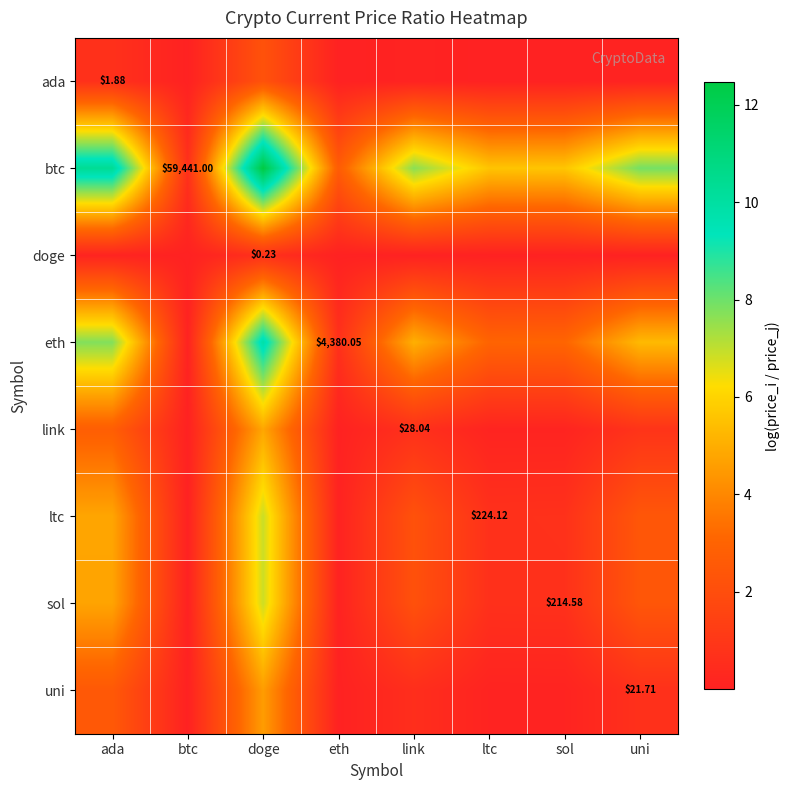

What is the maximum value shown in the chart?

12.5